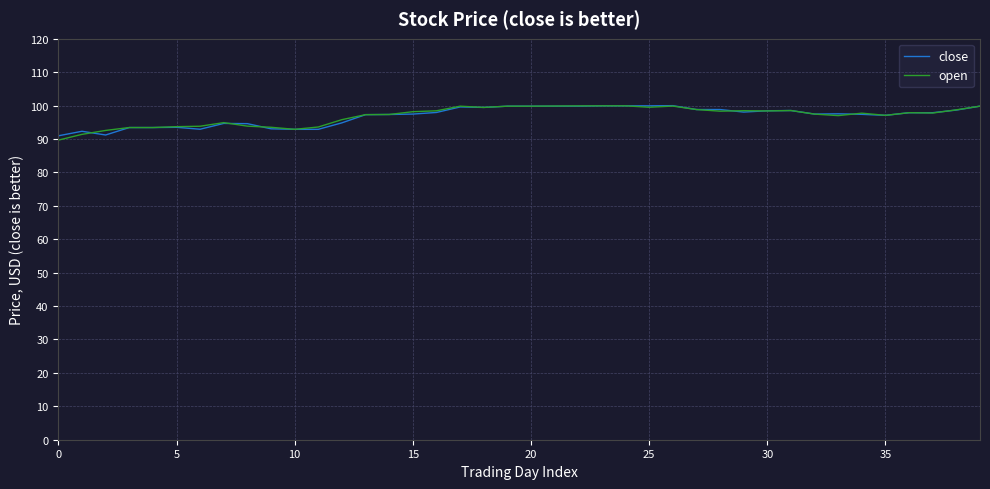

What is the smallest value displayed?

89.7